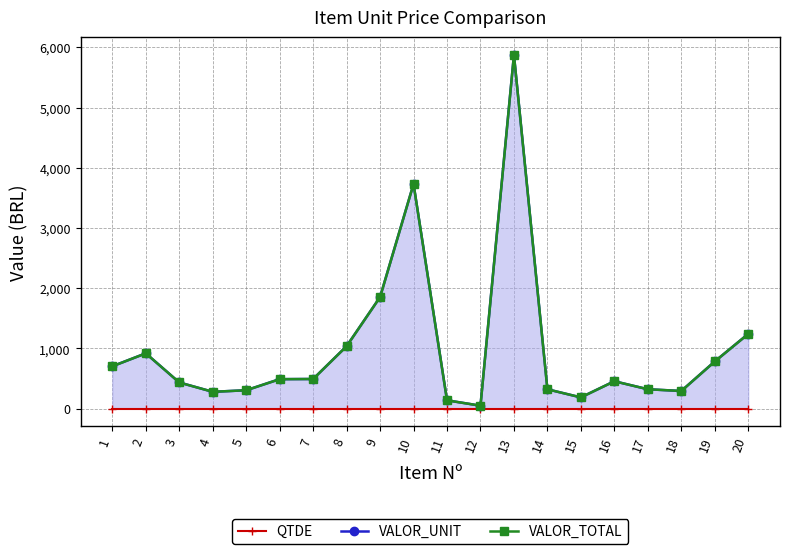

Reading left to right, extract all data points from this chart.

QTDE: 1.0	1.0	1.0	1.0	1.0	1.0	1.0	1.0	1.0	1.0	1.0	1.0	1.0	1.0	1.0	1.0	1.0	1.0	1.0	1.0
VALOR_UNIT: 704.7	919.6	435.9	280.7	306.5	490.8	493.6	1038.1	1854.2	3732.0	139.4	50.1	5874.7	322.6	188.0	456.2	323.2	294.5	784.2	1242.1
VALOR_TOTAL: 704.7	919.6	435.9	280.7	306.5	490.8	493.6	1038.1	1854.2	3732.0	139.4	50.1	5874.7	322.6	188.0	456.2	323.2	294.5	784.2	1242.1